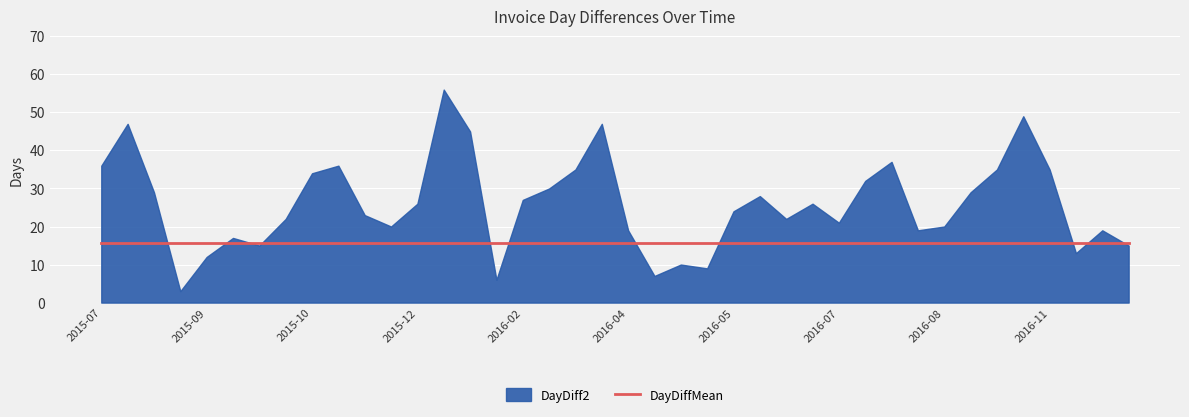

Which series has the largest range (max minus min)?

DayDiff2